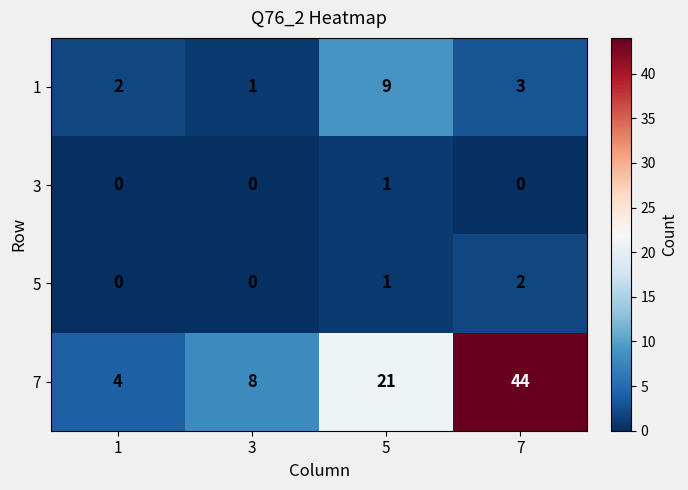

Which series changed the most between 3 and 5?

7